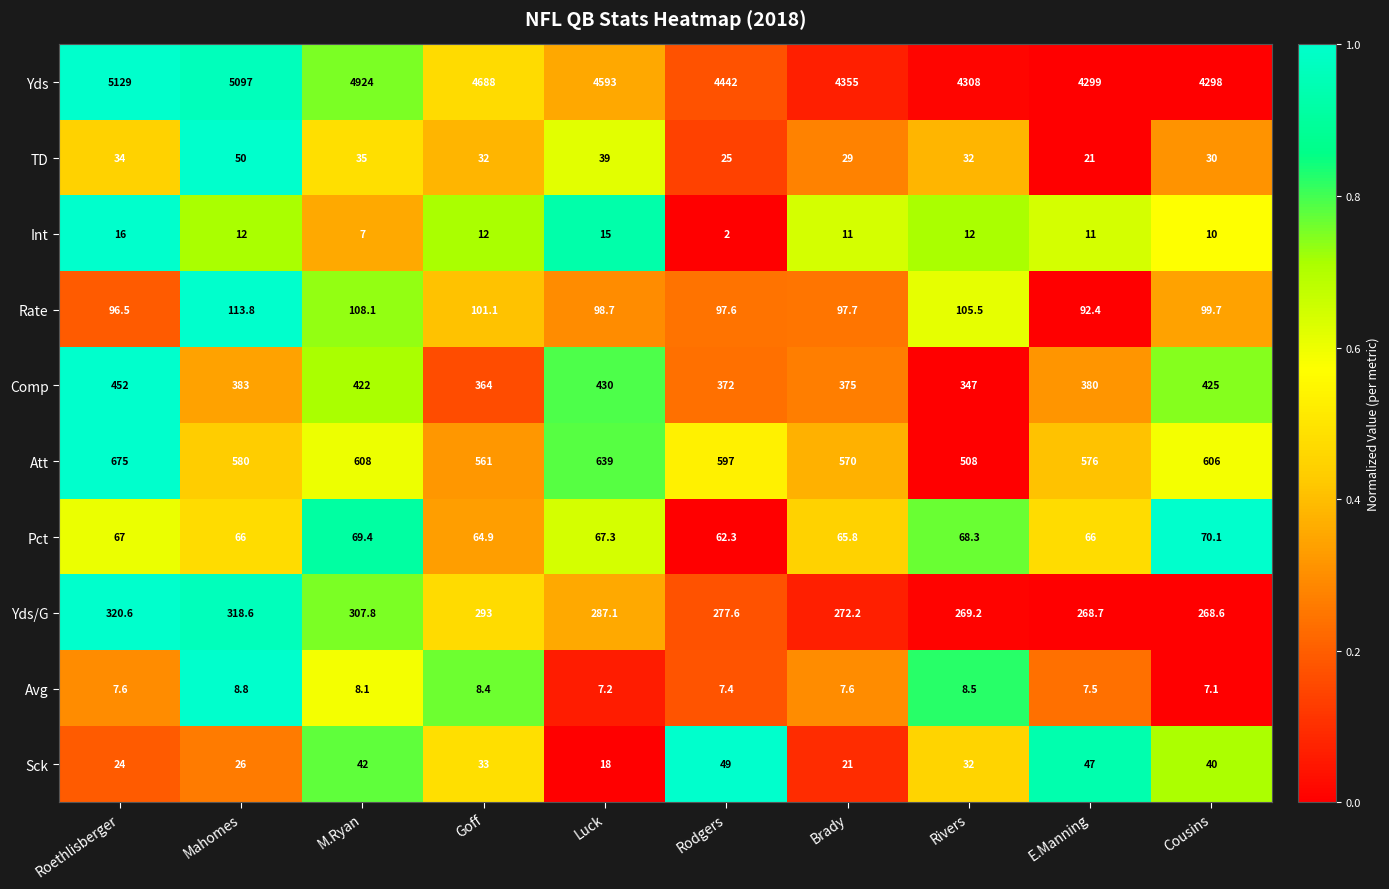

Which series has the largest total across all categories?

Yds